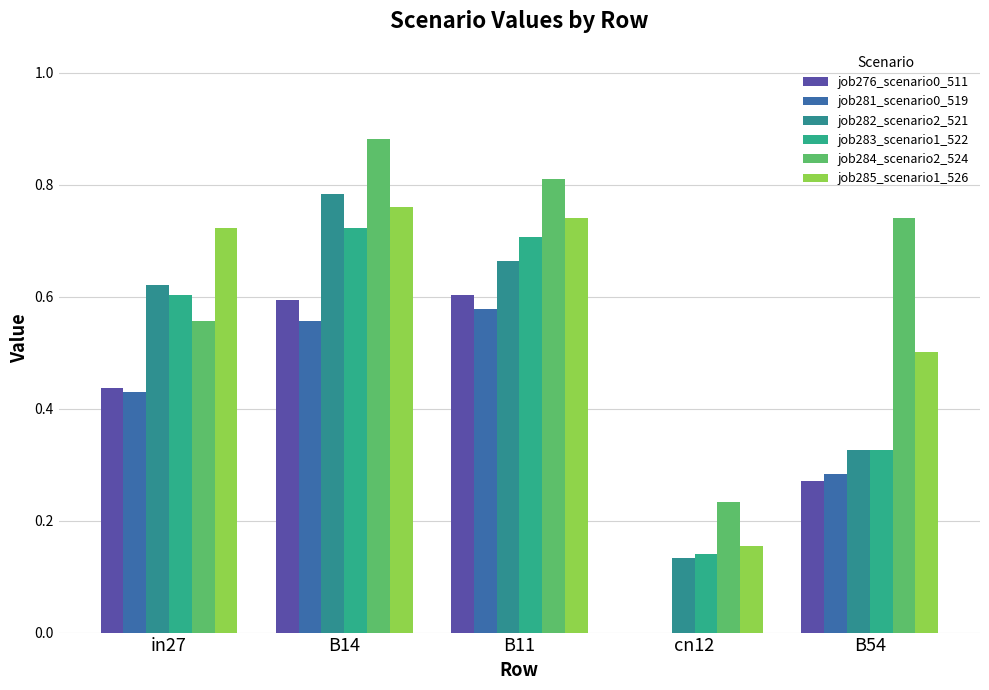

Count the job276_scenario0_511 values in the range 0 to 1.

5